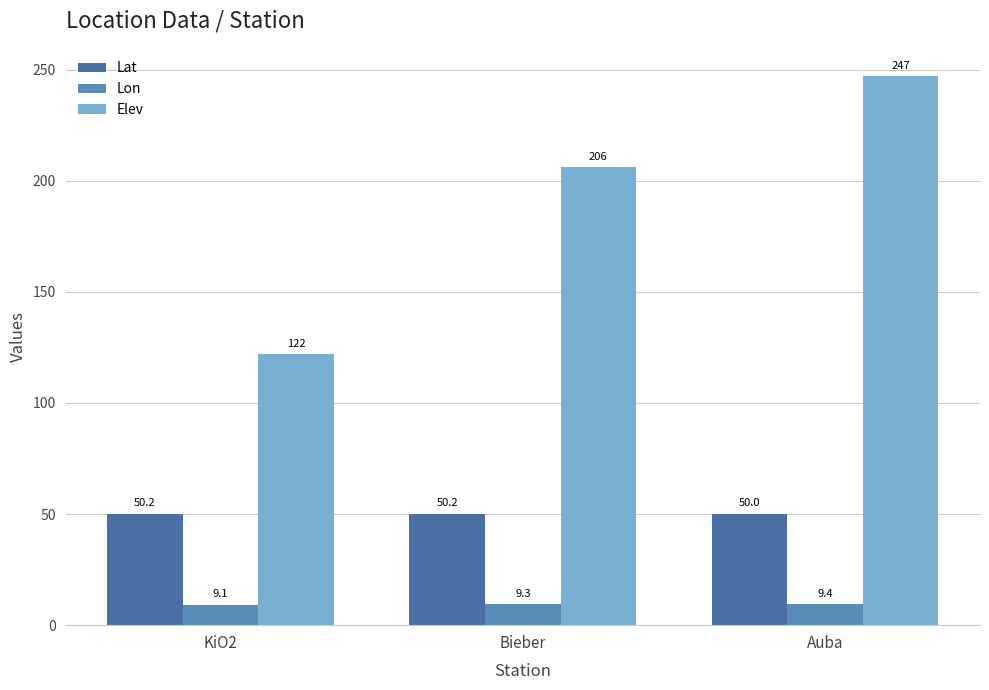

Where is Lon nearest to the value 9?

KiO2